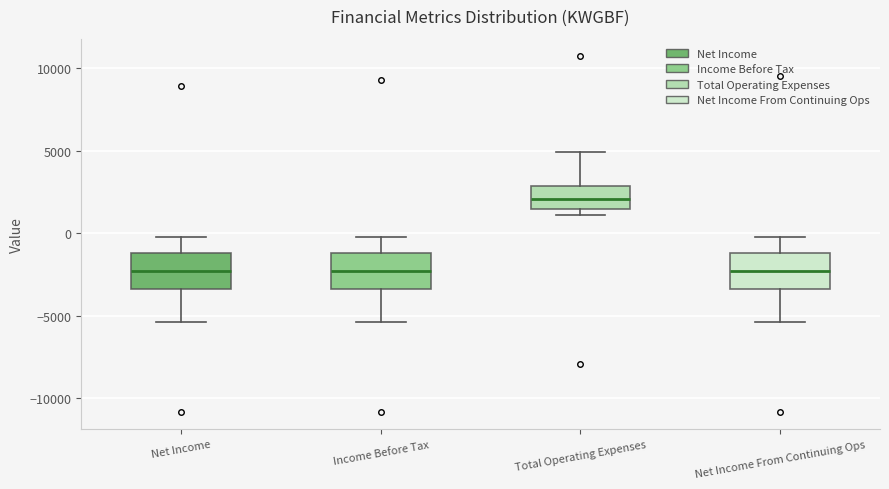

Where is the upper edge of the box for Net Income From Continuing Ops on the y-axis? The values are not printed on the chart, so give them approximately, as read against the axis.

-1000